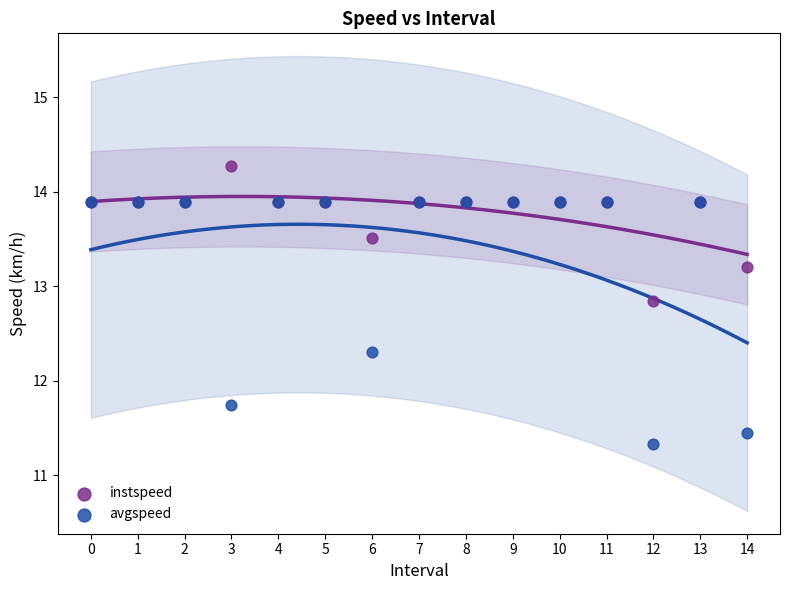

Which series has the widest spread of Y values?

avgspeed